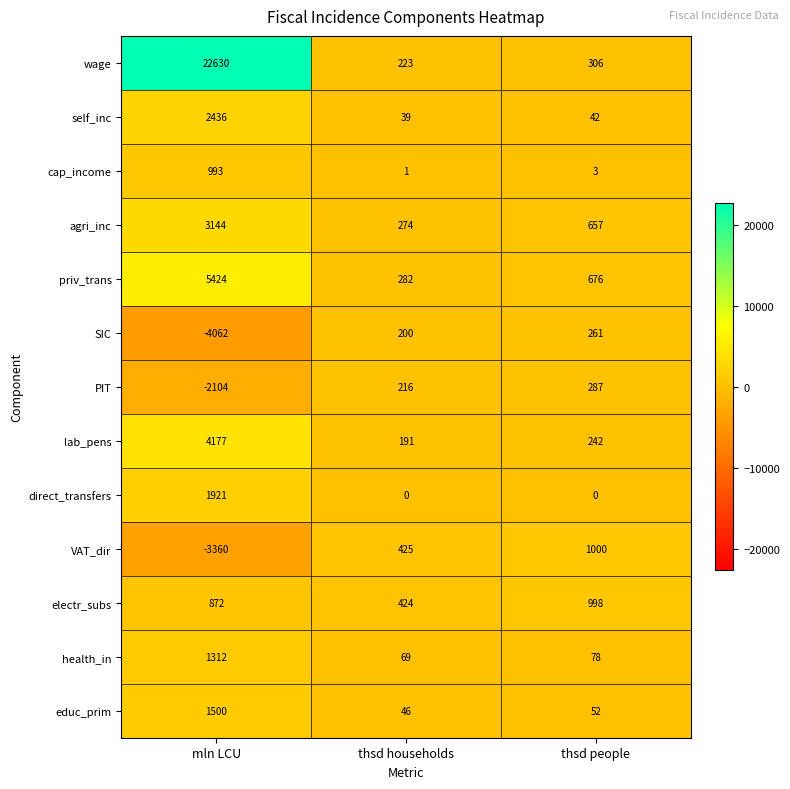

List the labels in order of PIT value, smallest first.

mln LCU, thsd households, thsd people